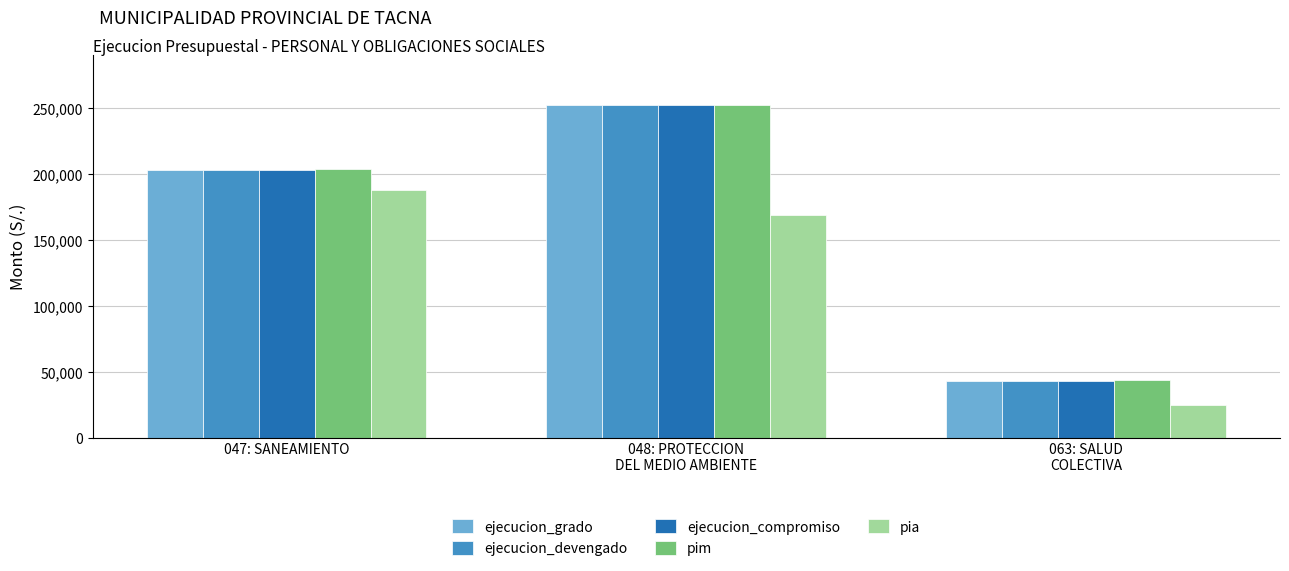

How many series are shown in this chart?

5